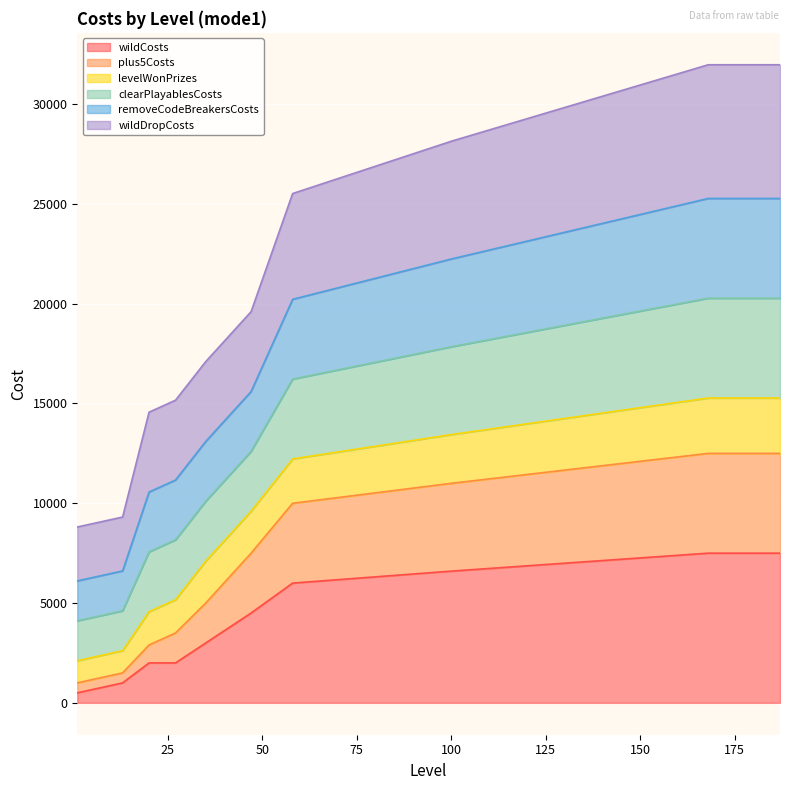

True or false: wildCosts and plus5Costs cross at least once.

False